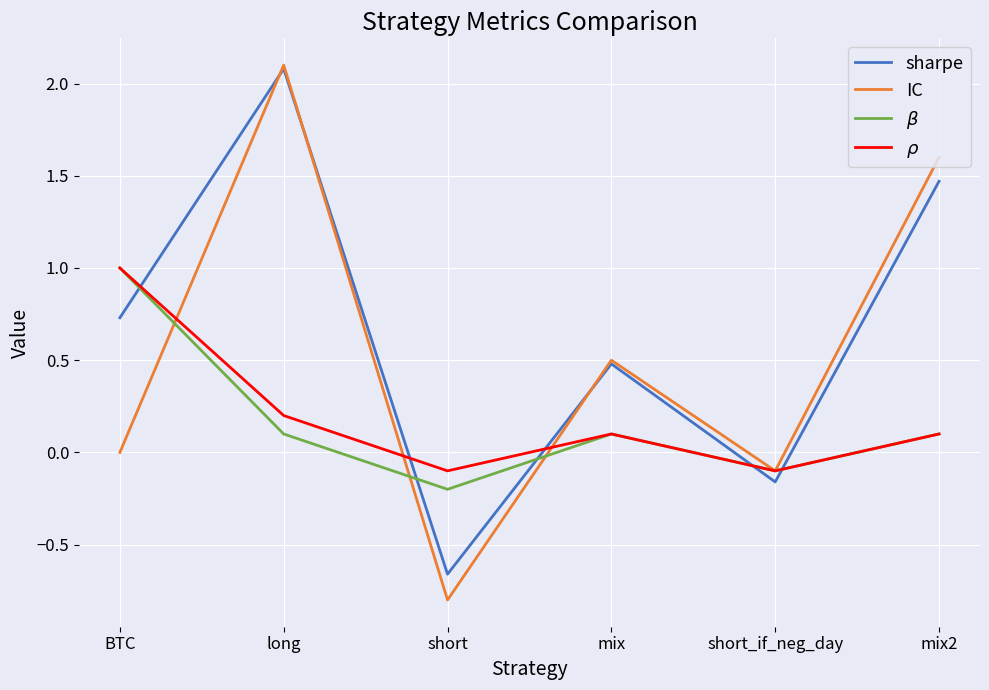

What position from the left is short_if_neg_day?

5